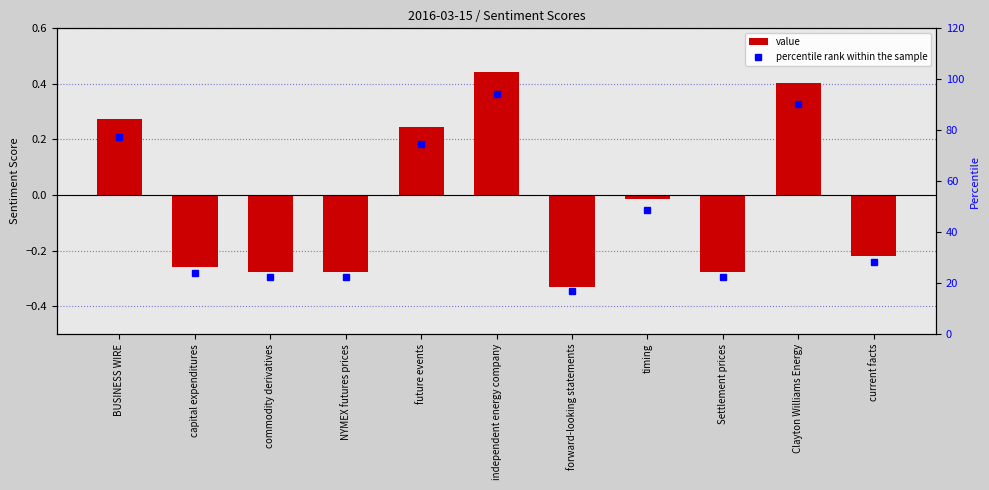

List the series in order of their overall mean, lowest first.

value, percentile rank within the sample